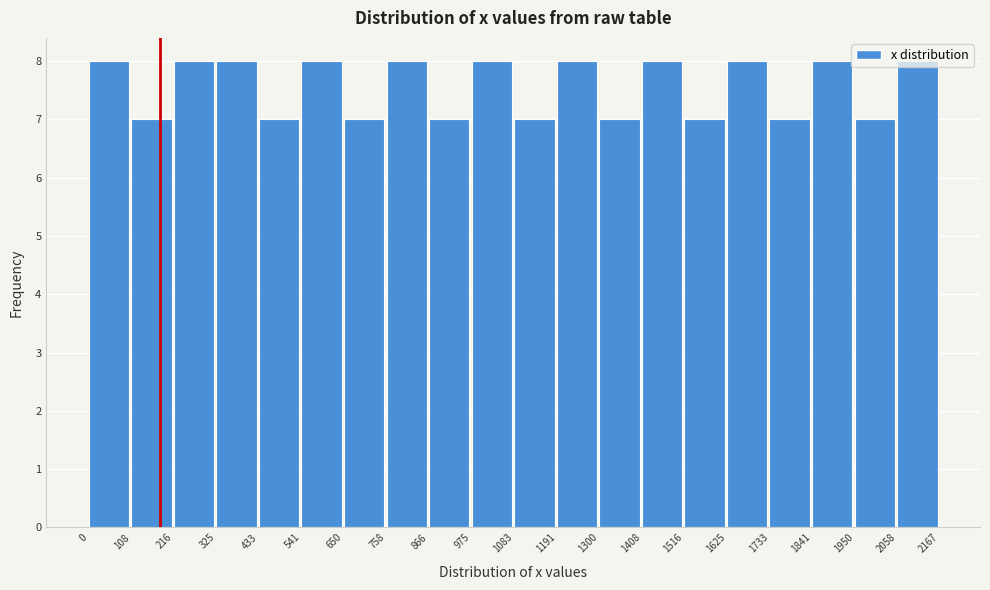

Reading left to right, list every bar in this chart as the range it spans on the x-axis followed by its height. The values are not printed on the chart, so give them approximately, as read against the axis.

0 to 108: 8
108 to 216: 7
216 to 325: 8
325 to 433: 8
433 to 541: 7
541 to 650: 8
650 to 758: 7
758 to 866: 8
866 to 975: 7
975 to 1083: 8
1083 to 1191: 7
1191 to 1300: 8
1300 to 1408: 7
1408 to 1516: 8
1516 to 1625: 7
1625 to 1733: 8
1733 to 1841: 7
1841 to 1950: 8
1950 to 2058: 7
2058 to 2167: 8